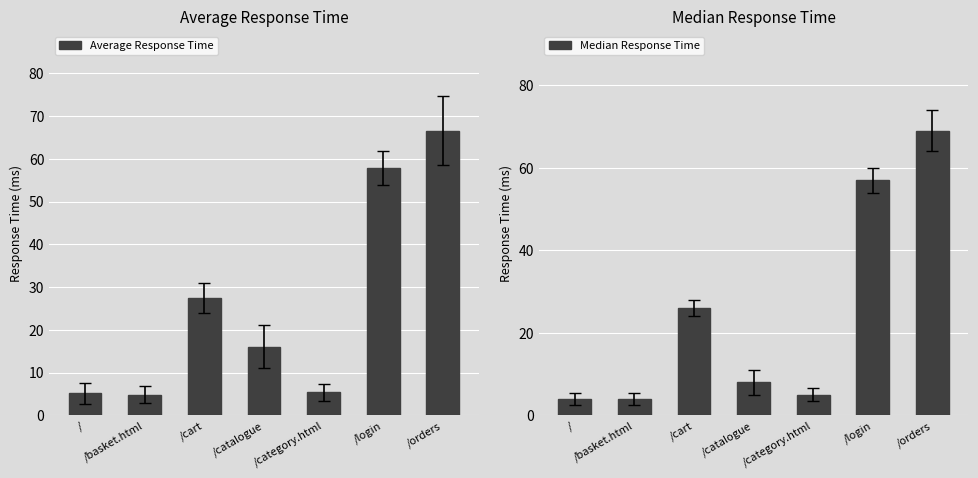

What is the difference between the Average Response Time values at /login and /basket.html?

53.0